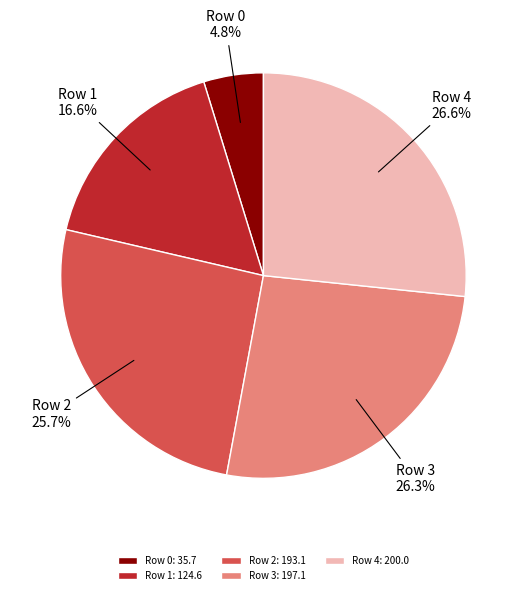

Is it true that Row 0 is 15% of the pie?

False